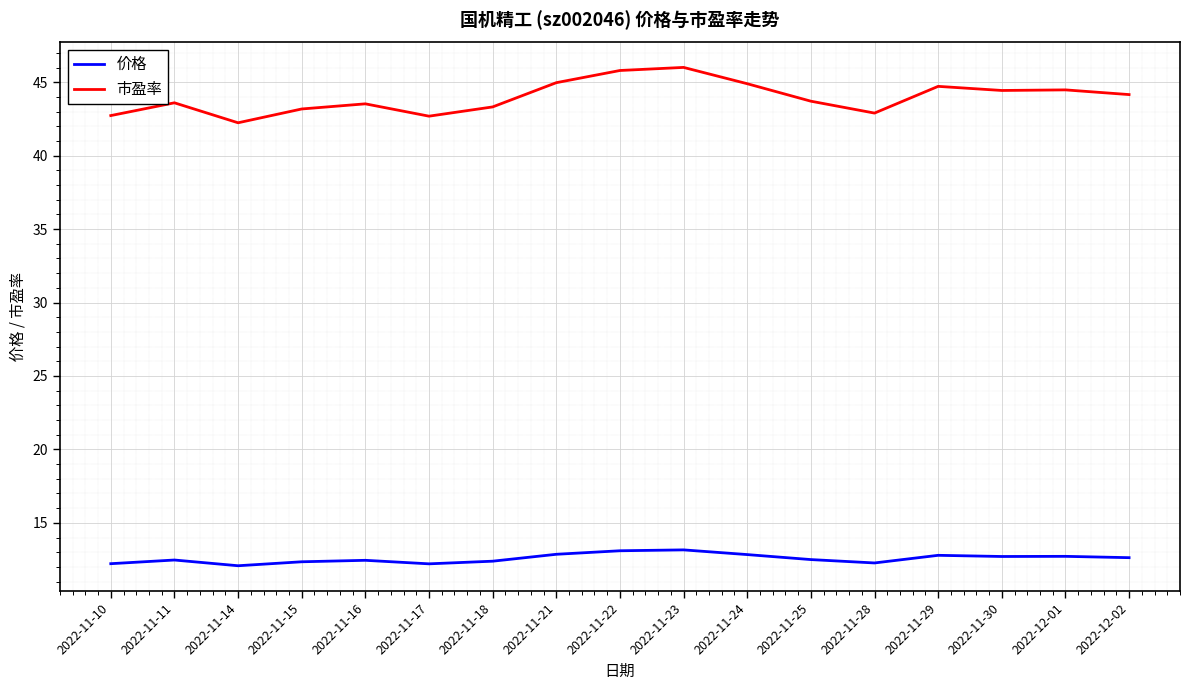

What is the total value across all series at 2022-11-21?

57.8